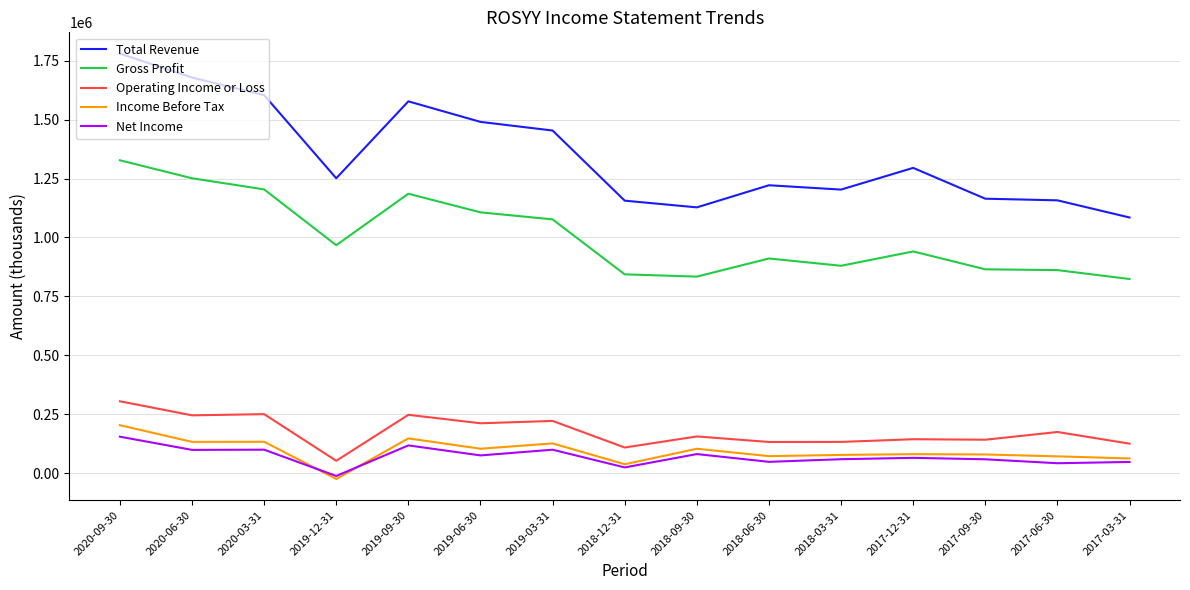

True or false: Net Income and Gross Profit intersect in this chart.

False